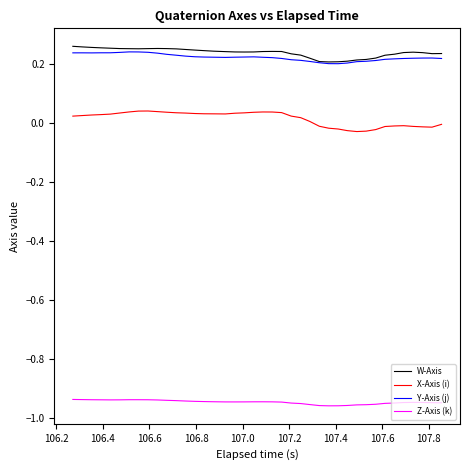

How many lines are shown in the chart?

4